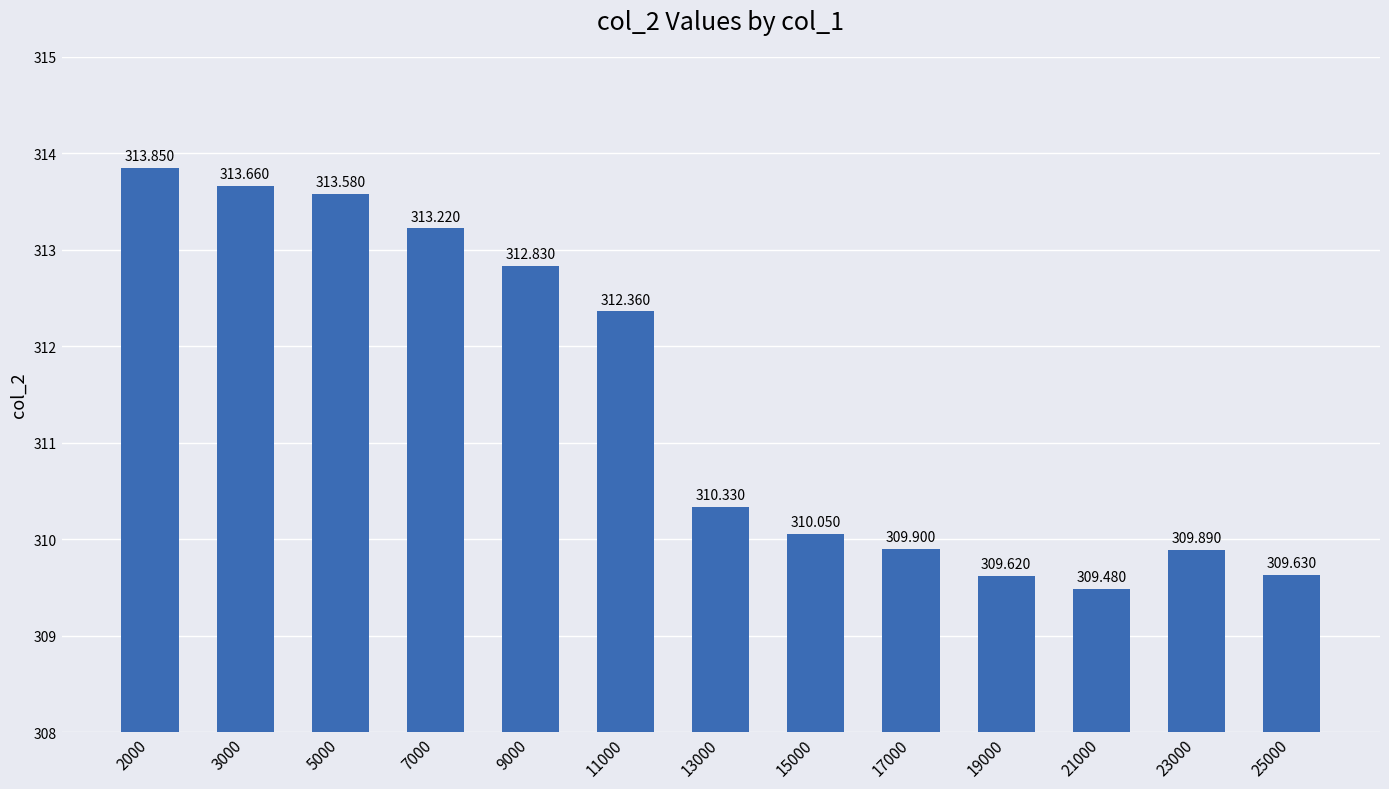

What is the difference between the values at 15000 and 7000?

3.2